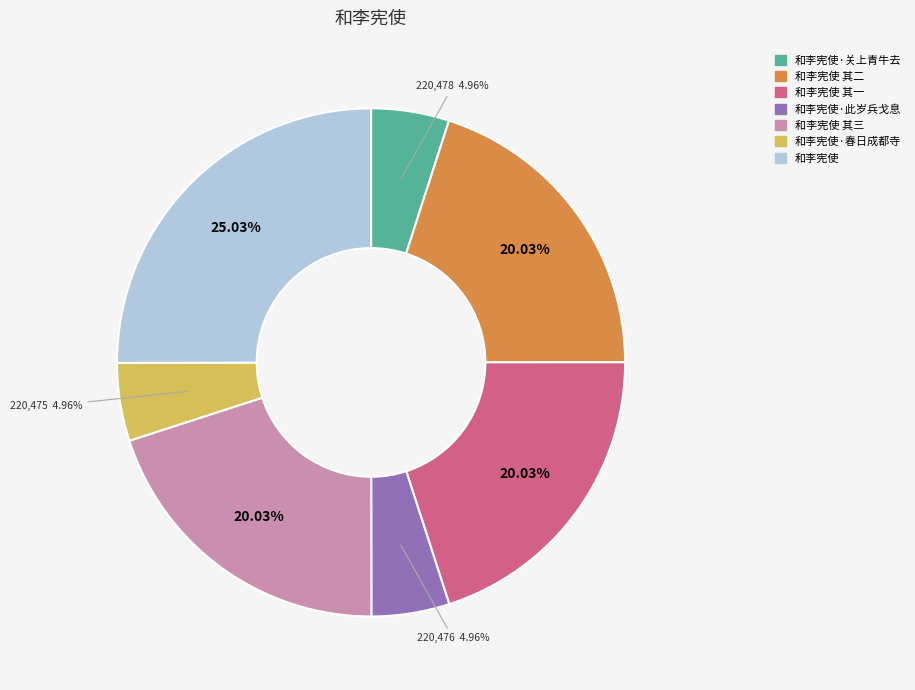

What portion of the pie excludes 和李宪使·关上青牛去?

95.0%